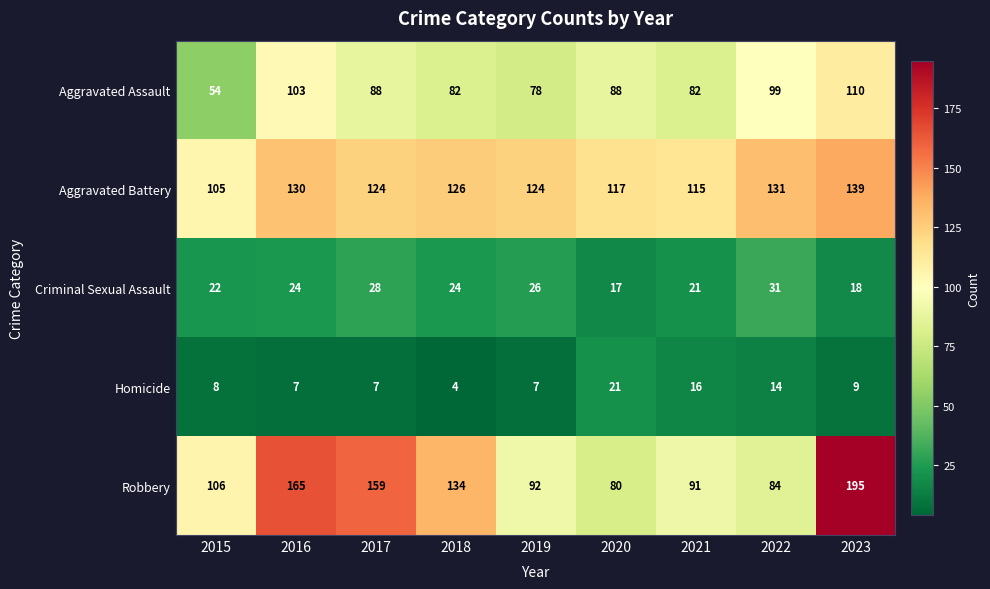

Where is Homicide nearest to the value 12?

2022